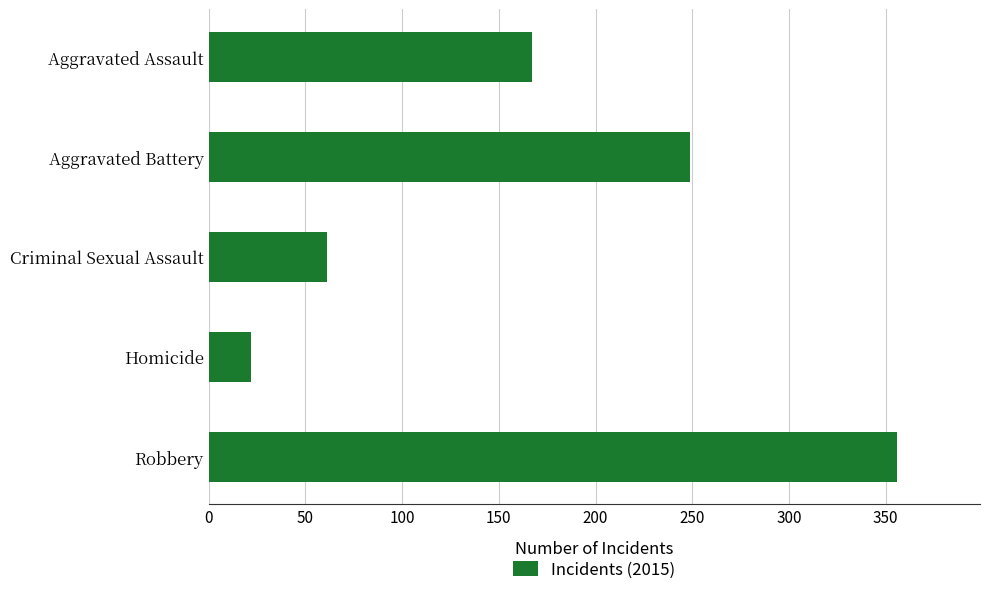

What is the value of the 4th bar from the top?

22